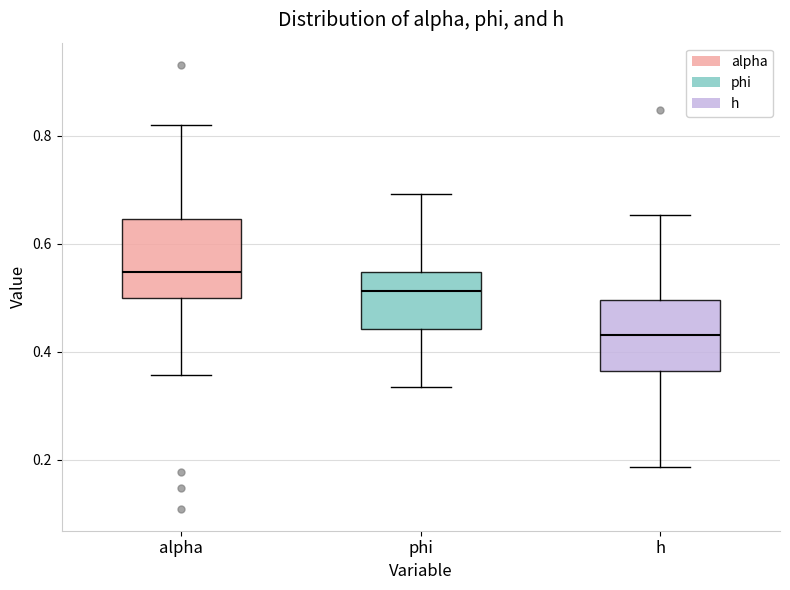

Where is the lower edge of the box for h on the y-axis? The values are not printed on the chart, so give them approximately, as read against the axis.

0.36